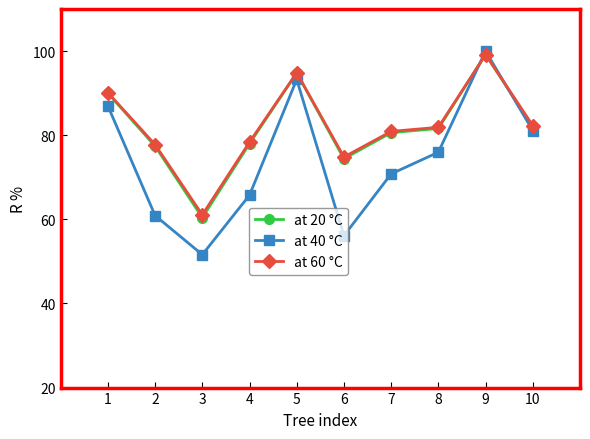

What are all the series names shown in the legend?

at 20 °C, at 40 °C, at 60 °C